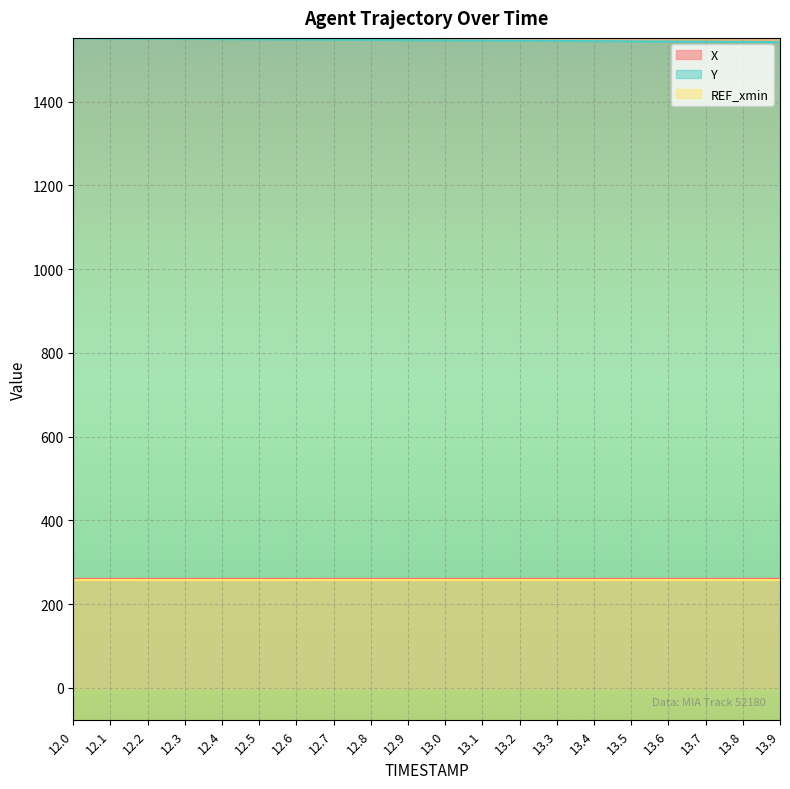

Read the X value at 12.0.

260.0